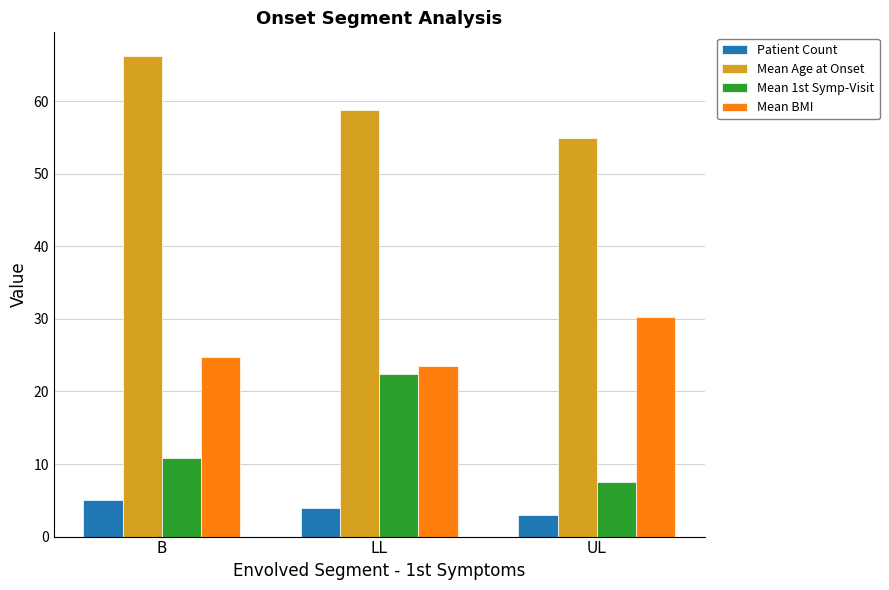

At LL, list the series in order from smallest to largest.

Patient Count, Mean 1st Symp-Visit, Mean BMI, Mean Age at Onset